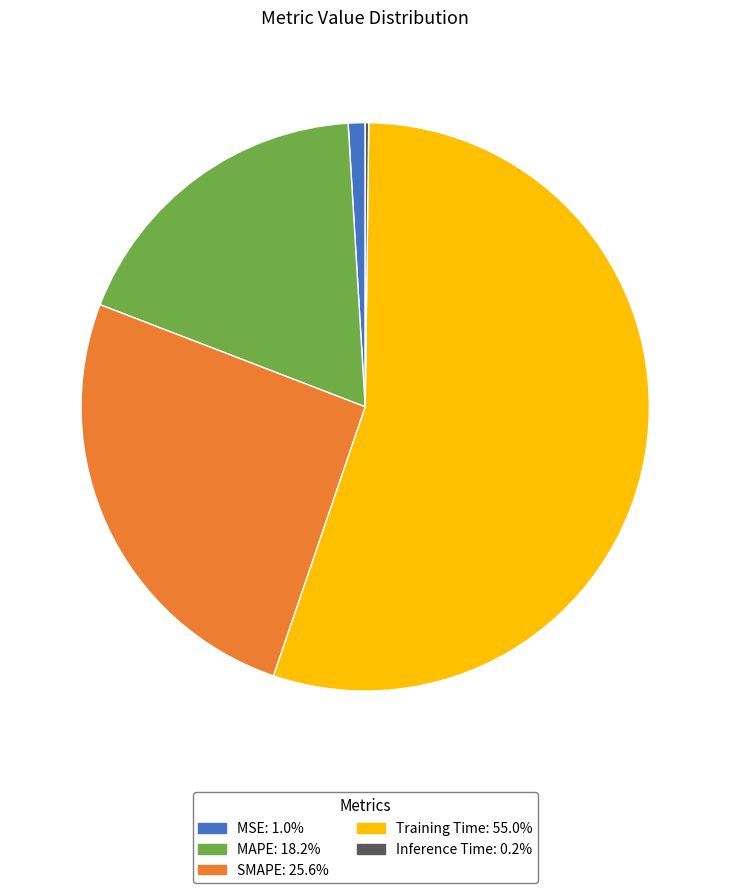

Which category accounts for the majority?

Training Time